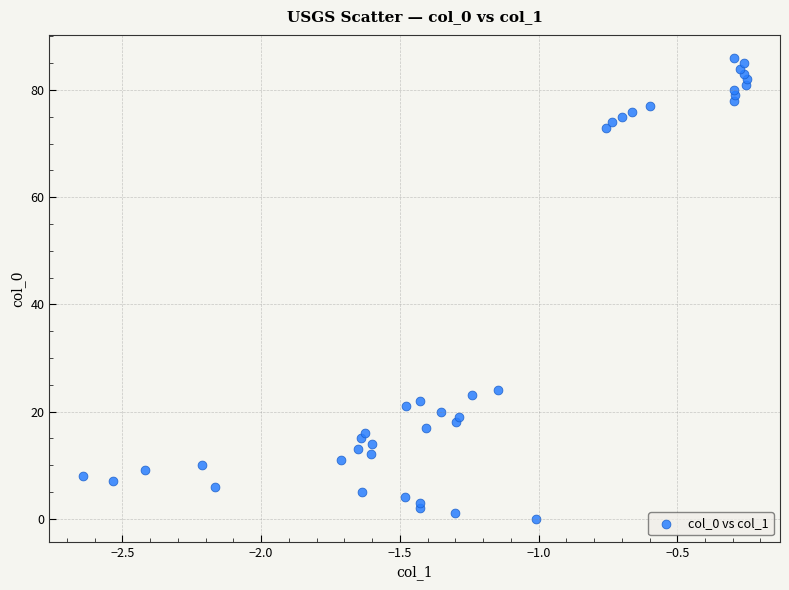

What is the range of Y values (max minus min)?

86